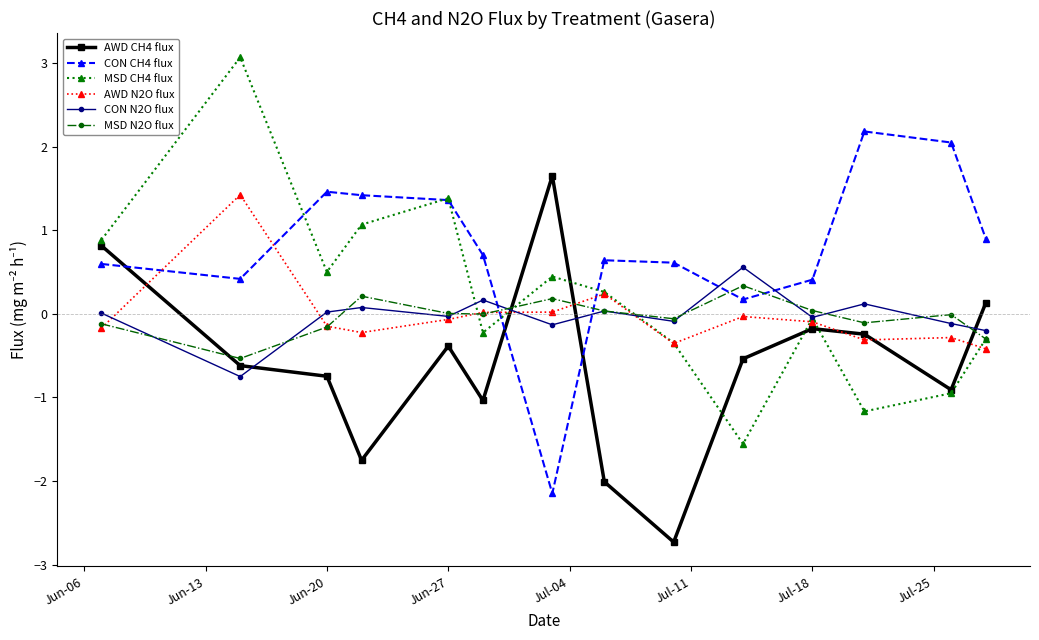

Which series has the widest spread of values?

MSD CH4 flux